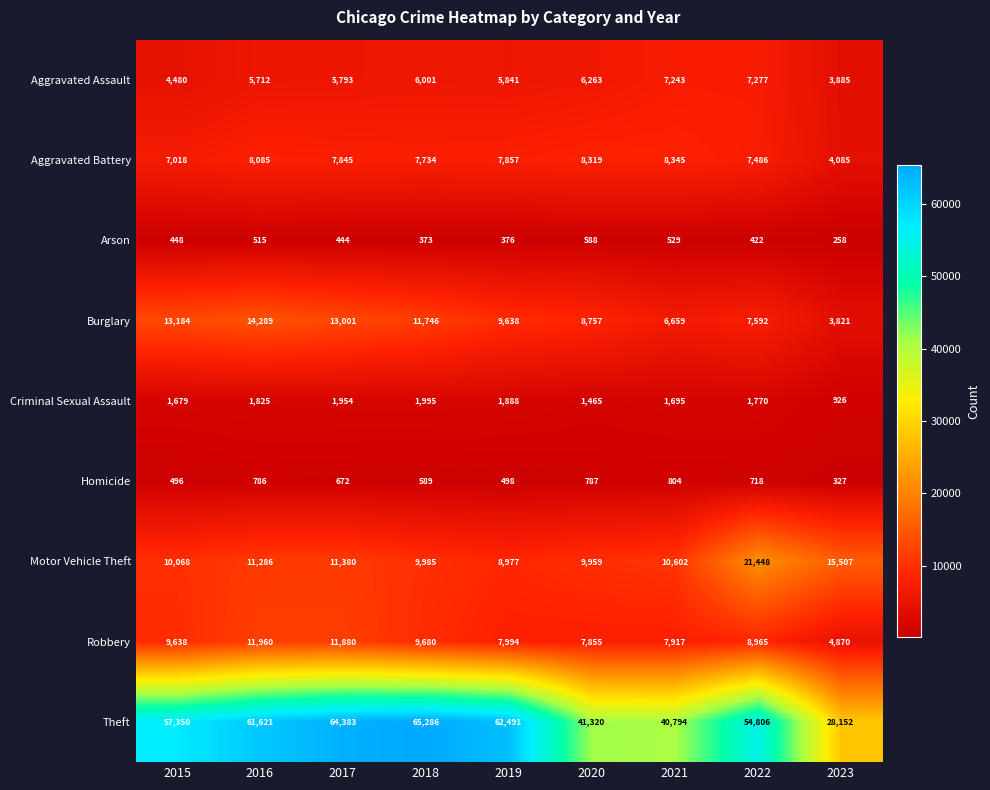

How many categories are shown in the chart?

9